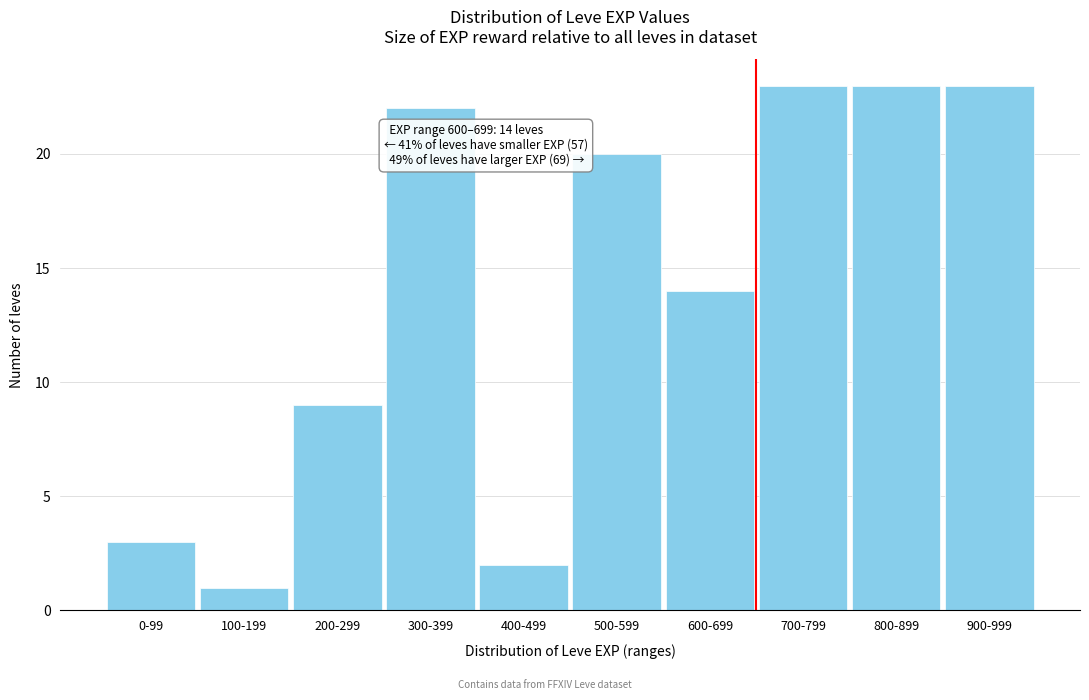

Reading left to right, list all the values displayed in this chart.

3	1	9	22	2	20	14	23	23	23